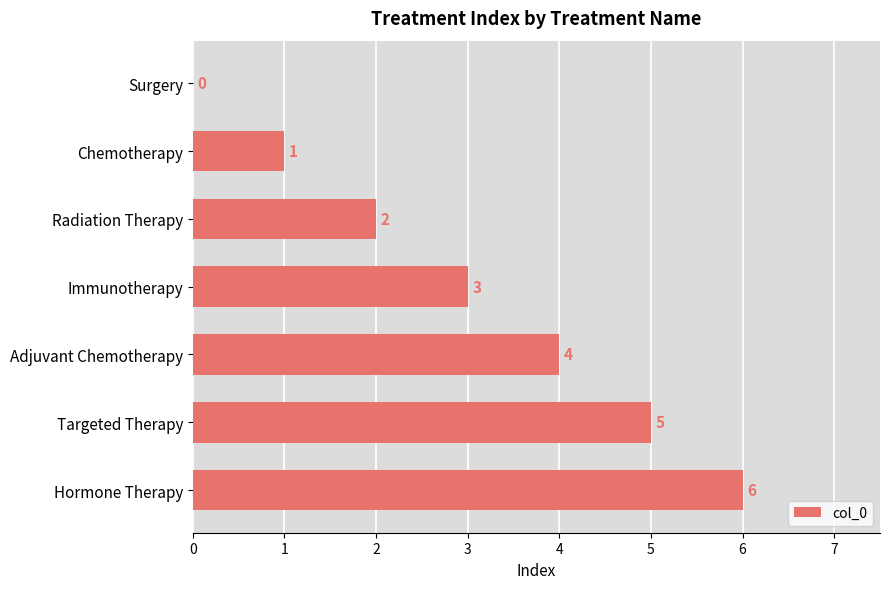

Which has a higher value, Radiation Therapy or Chemotherapy?

Radiation Therapy